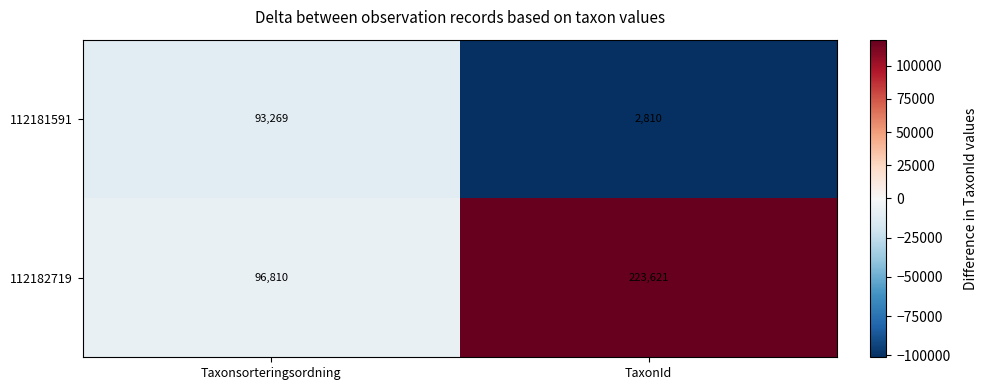

At which label is 112182719 closest to 160215?

Taxonsorteringsordning